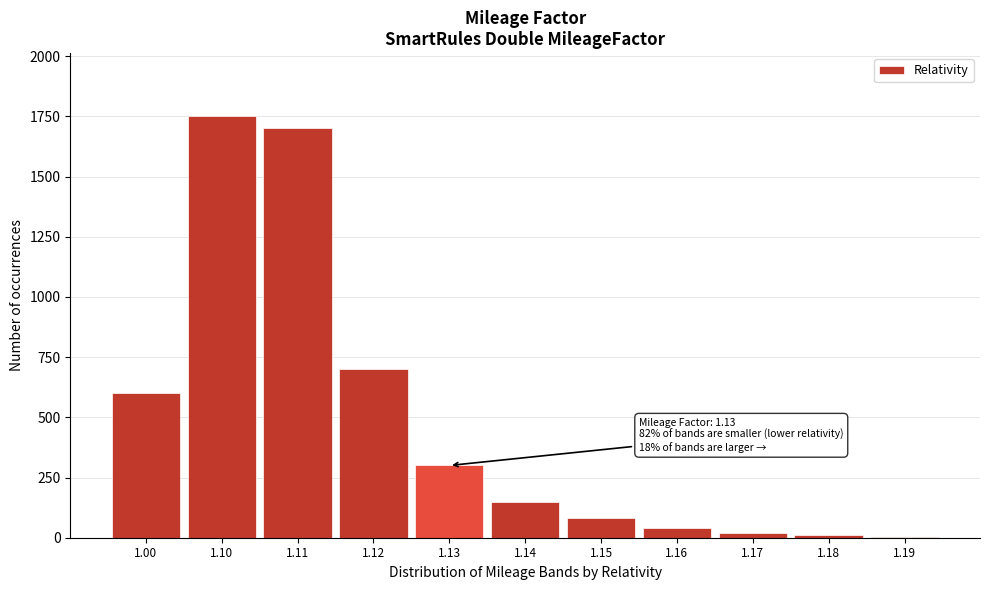

Is it true that the value at 1.10 is 1750?

True